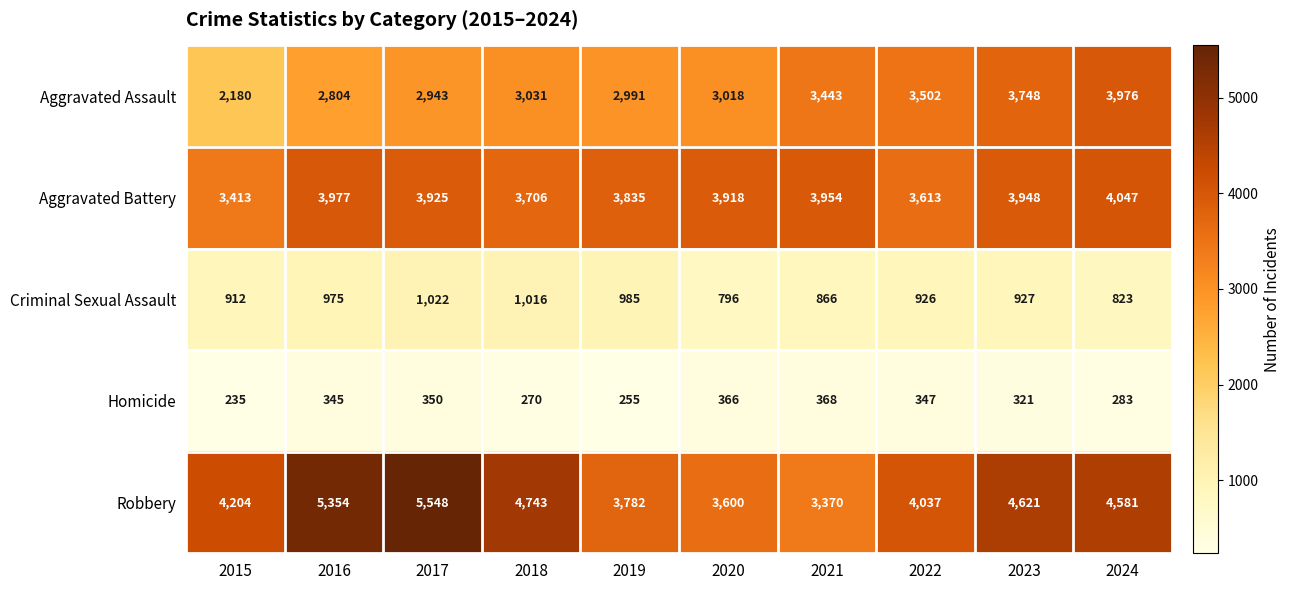

What is the sum of all Aggravated Assault values?

31636